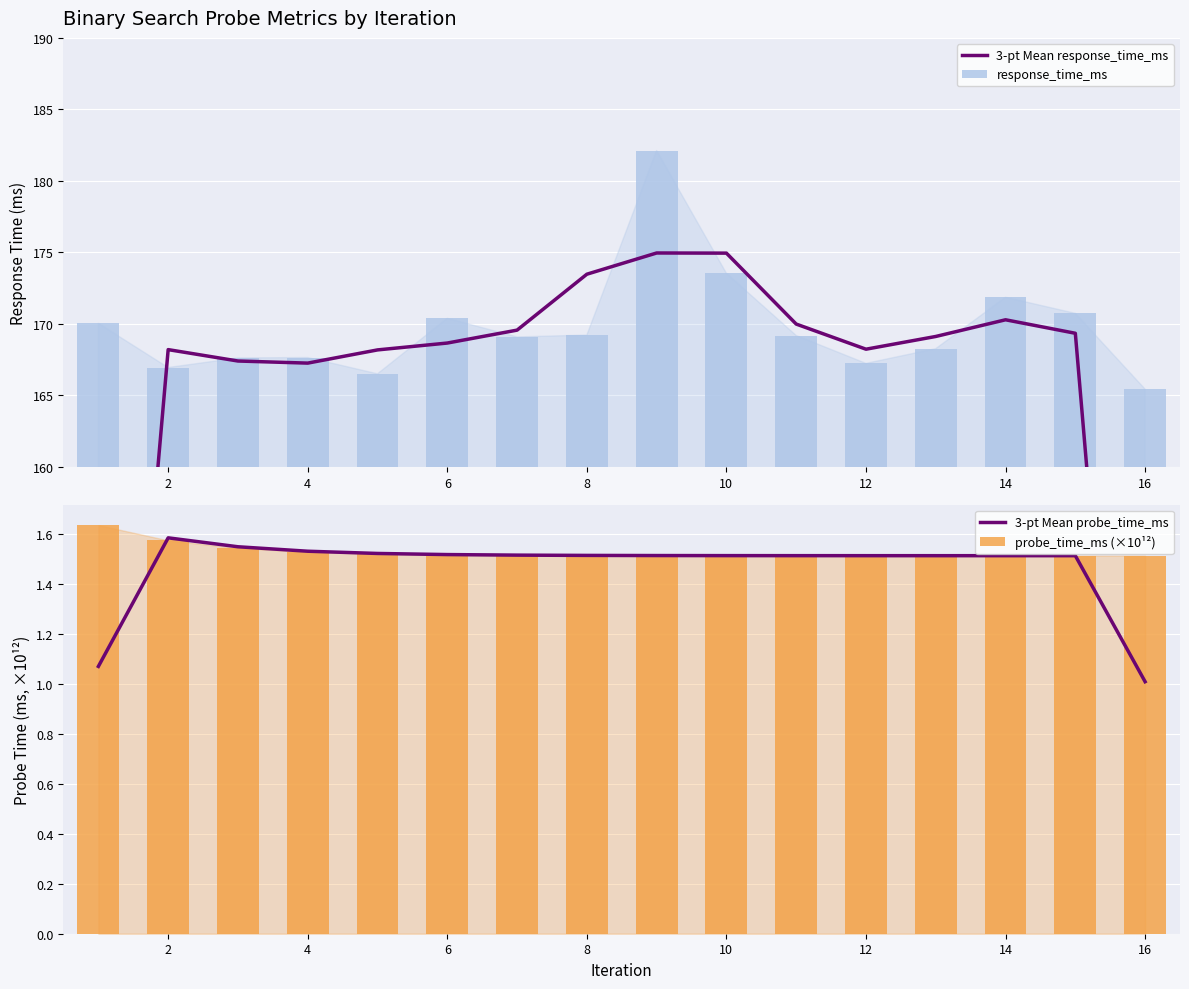

How many groups of bars are there?

16